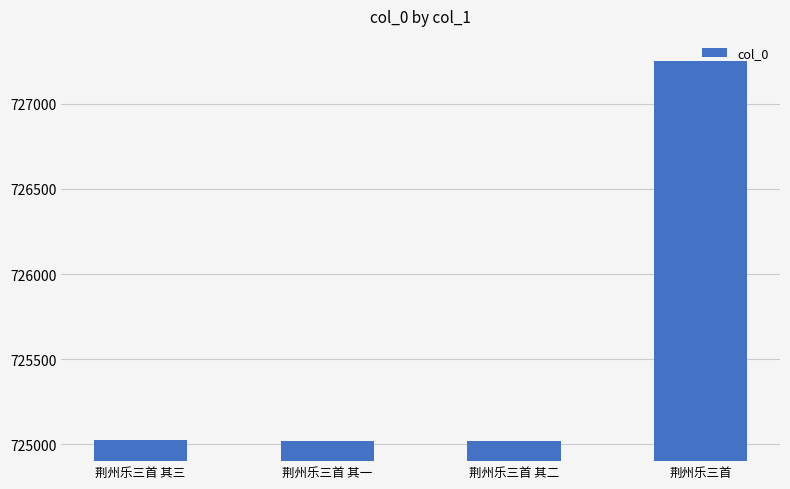

The value at 荆州乐三首 其二 is 725021. True or false?

True